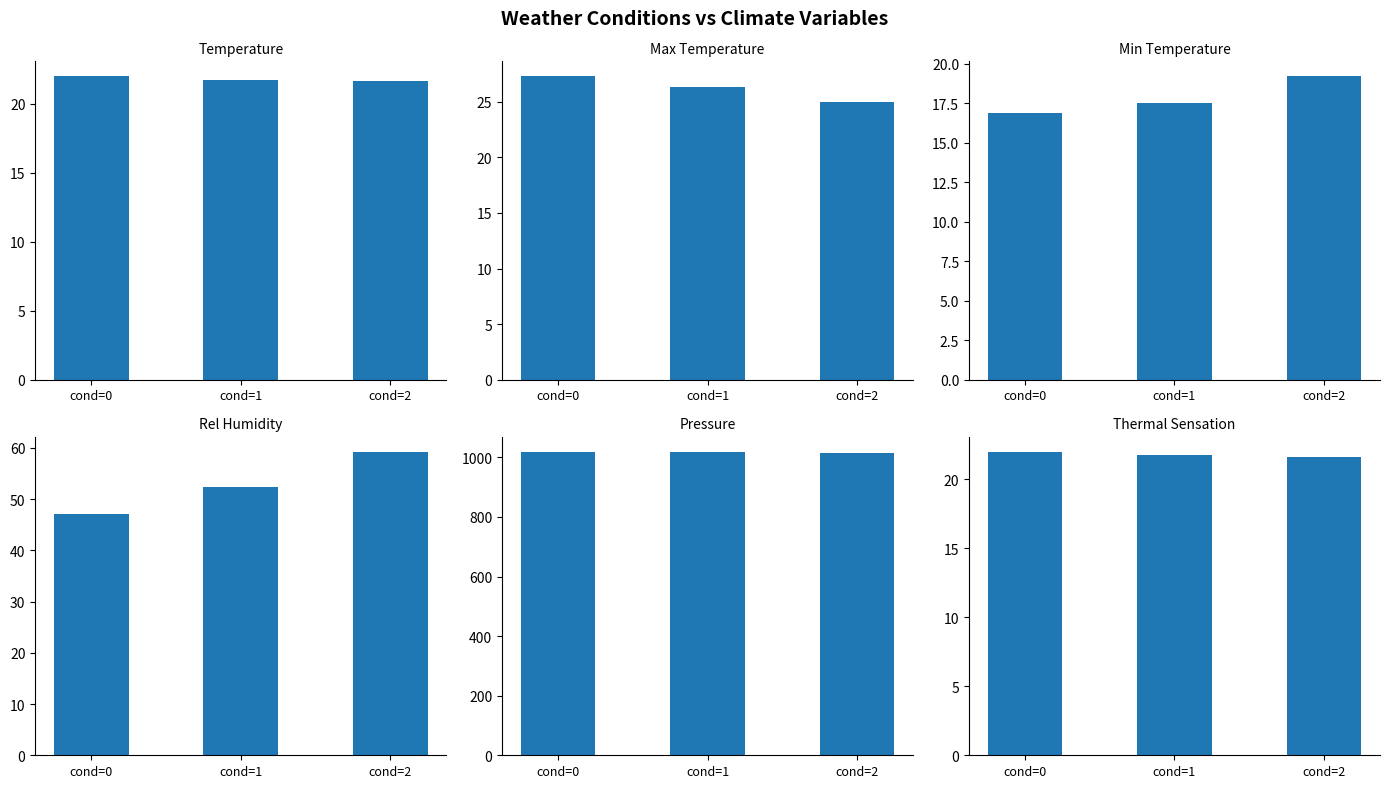

Reading left to right, transcribe all the data shown in this chart.

temperature: 22.0	21.7	21.6
max_temperature: 27.3	26.3	24.9
min_temperature: 16.9	17.5	19.2
rel_humidity: 47.1	52.3	59.2
pressure: 1018.2	1017.6	1015.7
thermal_sensation: 22.0	21.7	21.6